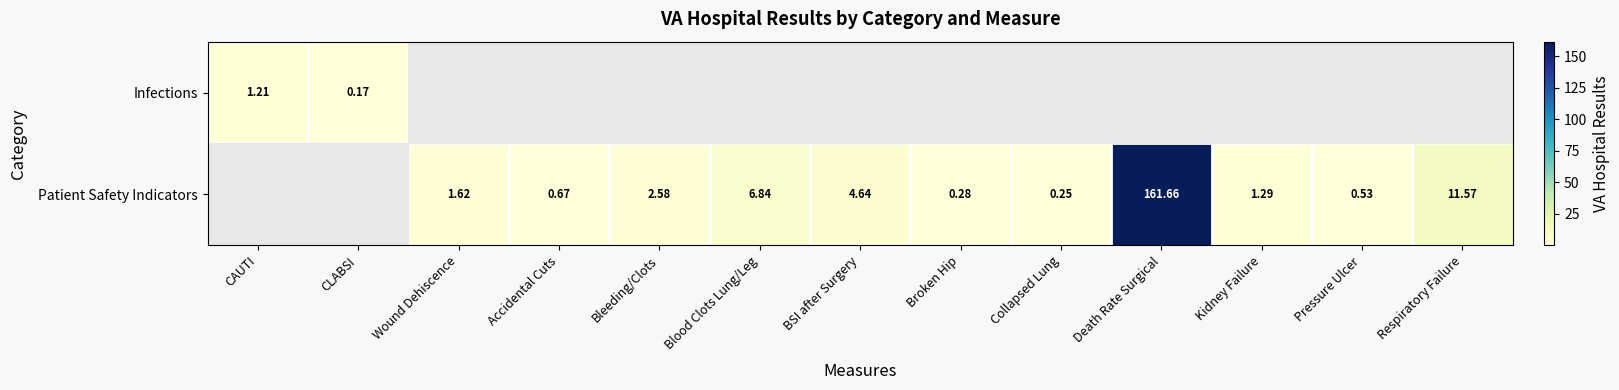

List the series in order of their overall mean, highest first.

Patient Safety Indicators, Infections